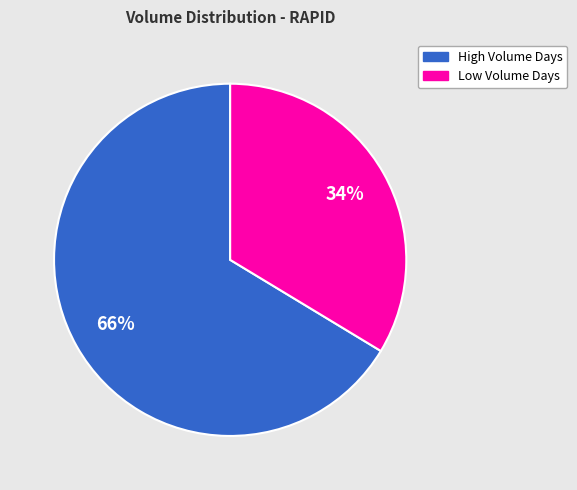

To the nearest percent, what is the average slice percentage?

50%